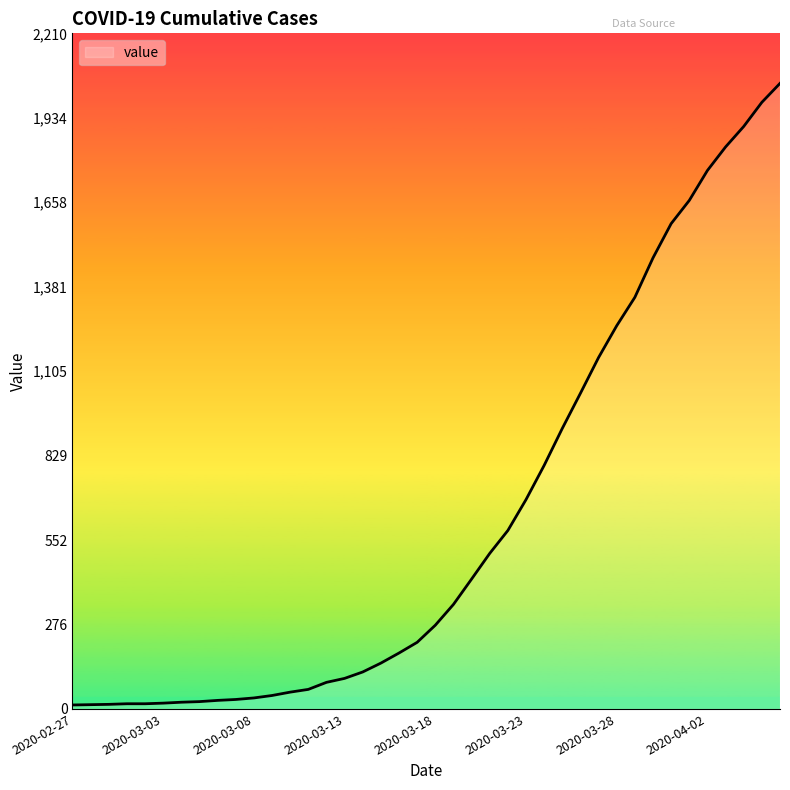

Rank the categories by value from highest to lowest.

2020-04-06, 2020-04-05, 2020-04-04, 2020-04-03, 2020-04-02, 2020-04-01, 2020-03-31, 2020-03-30, 2020-03-29, 2020-03-28, 2020-03-27, 2020-03-26, 2020-03-25, 2020-03-24, 2020-03-23, 2020-03-22, 2020-03-21, 2020-03-20, 2020-03-19, 2020-03-18, 2020-03-17, 2020-03-16, 2020-03-15, 2020-03-14, 2020-03-13, 2020-03-12, 2020-03-11, 2020-03-10, 2020-03-09, 2020-03-08, 2020-03-07, 2020-03-06, 2020-03-05, 2020-03-04, 2020-03-03, 2020-03-01, 2020-03-02, 2020-02-29, 2020-02-28, 2020-02-27